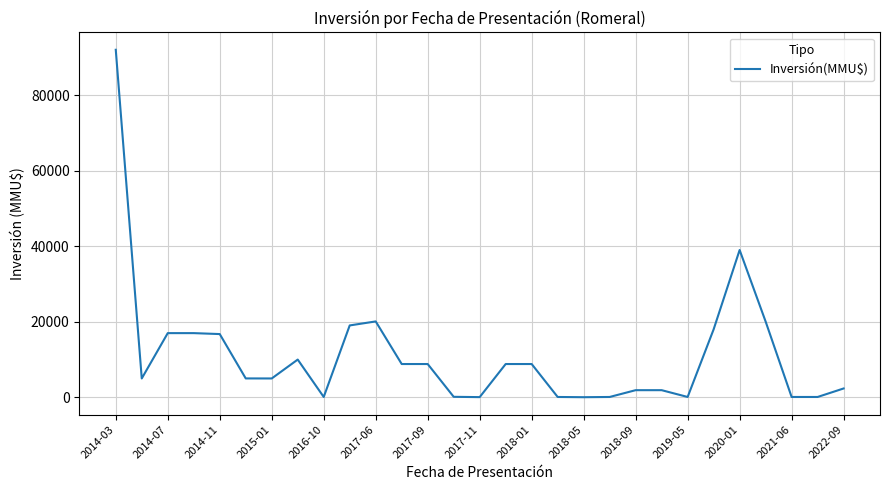

What is the maximum value shown in the chart?

92000